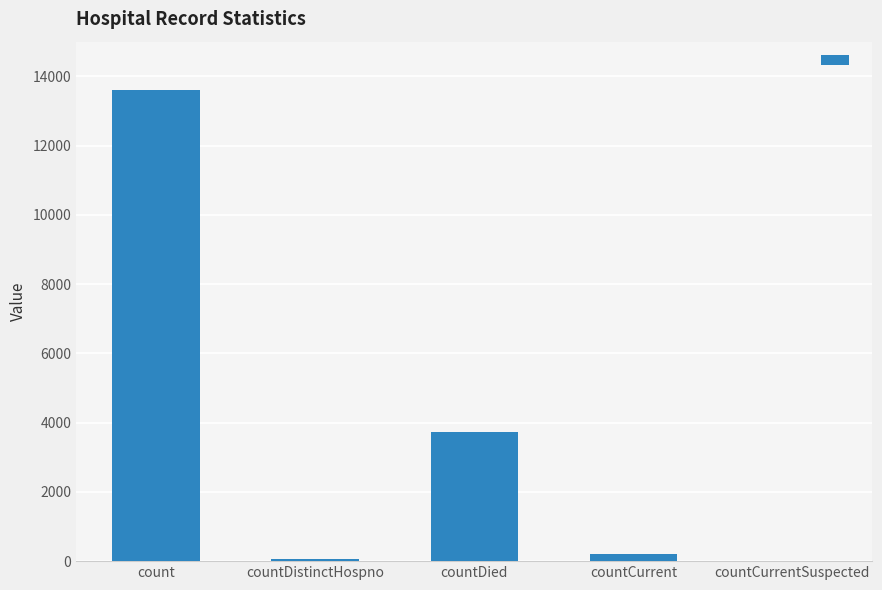

Is it true that the value at countDied is 3721?

True